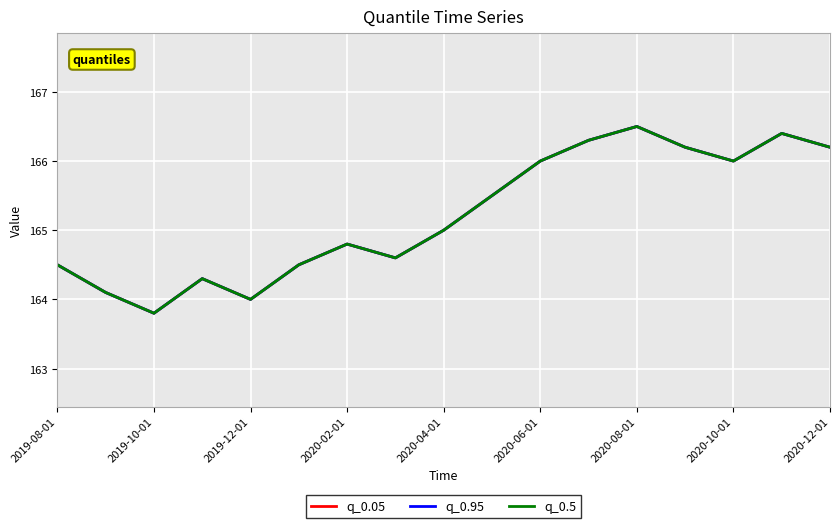

Rank the series by their maximum value, from lowest to highest.

q_0.05, q_0.95, q_0.5